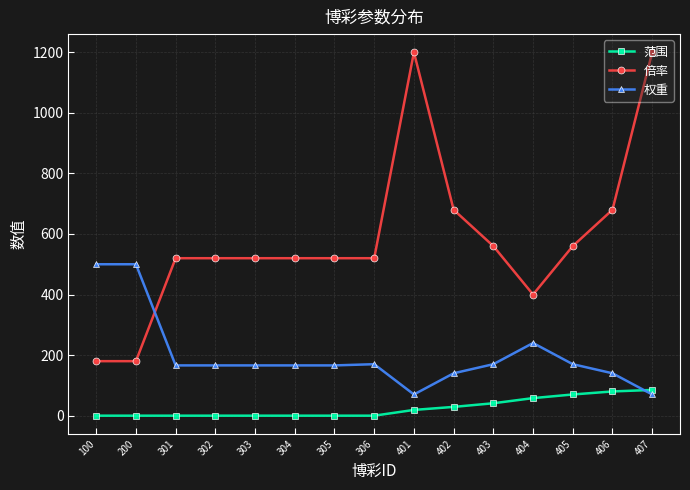

True or false: 范围 and 倍率 intersect in this chart.

False